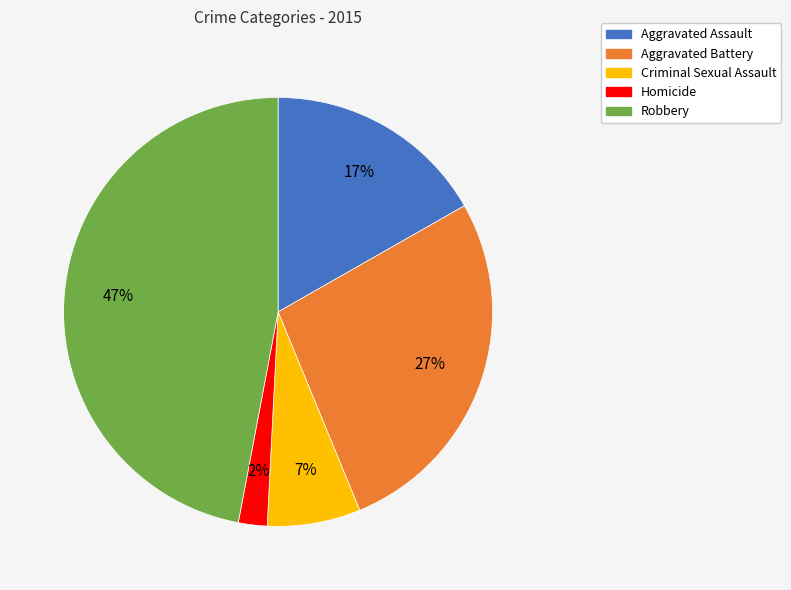

To the nearest percent, what percentage of the pie is Aggravated Assault?

17%